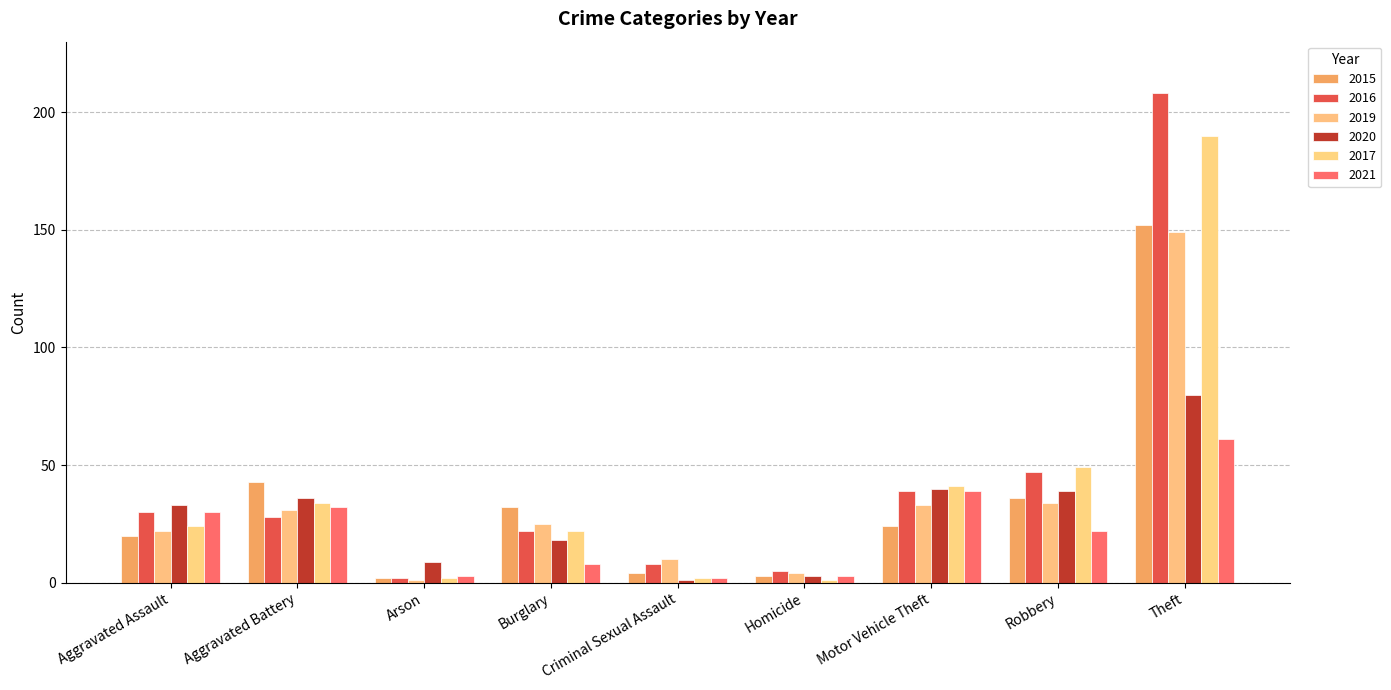

At how many categories does at least one series exceed 111?

1